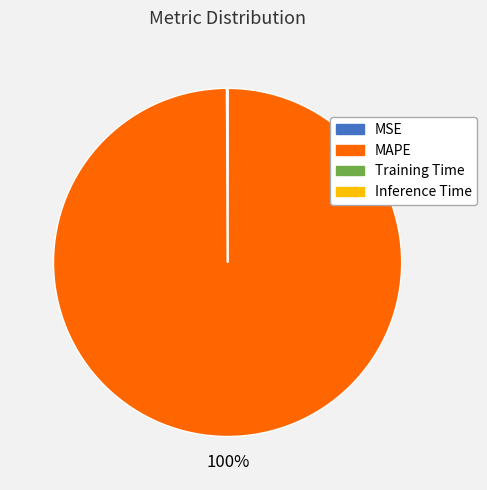

To the nearest percent, what is the average slice percentage?

25%